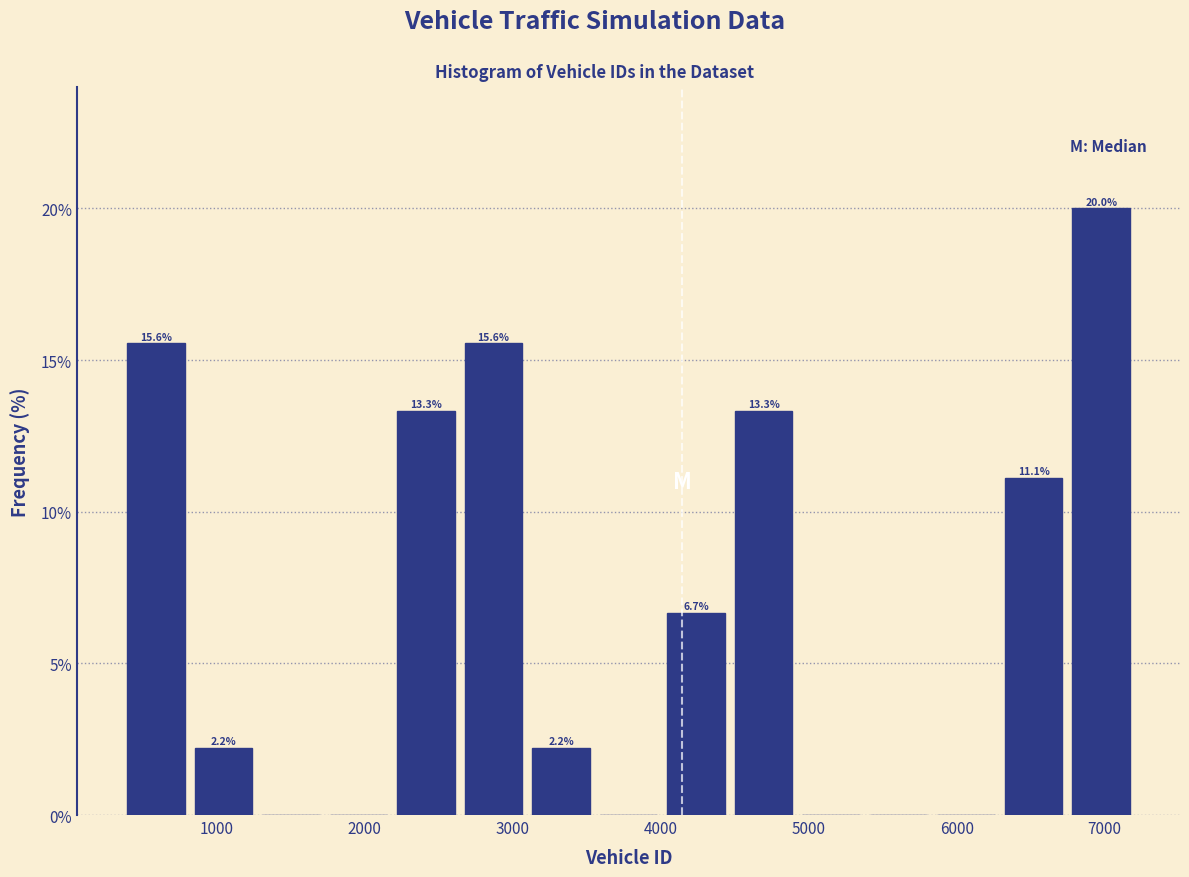

Which range on the x-axis has the tallest bar?

6700 to 7200